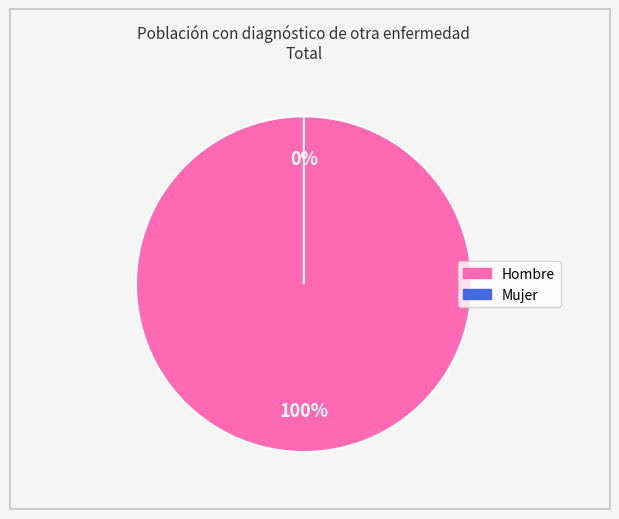

Between Hombre and Mujer, which is larger?

Hombre